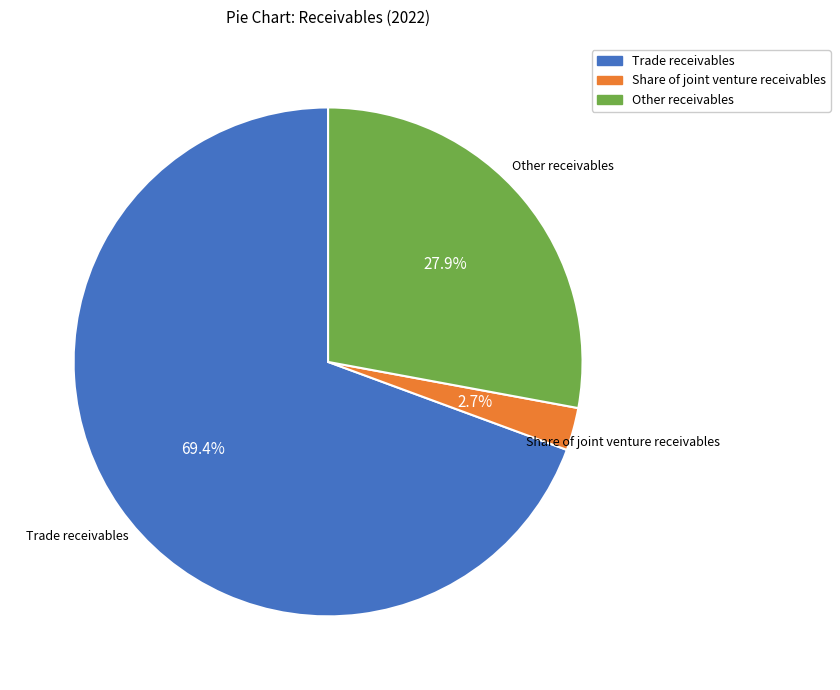

Which has a higher value, Other receivables or Share of joint venture receivables?

Other receivables